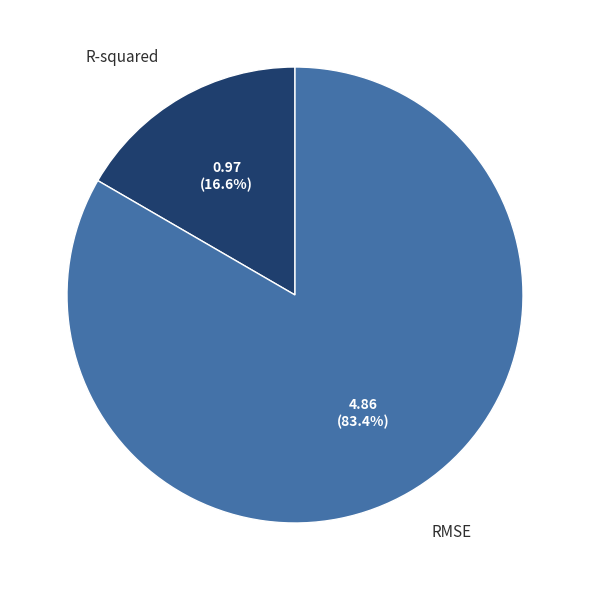

Is it true that RMSE is 83% of the pie?

True